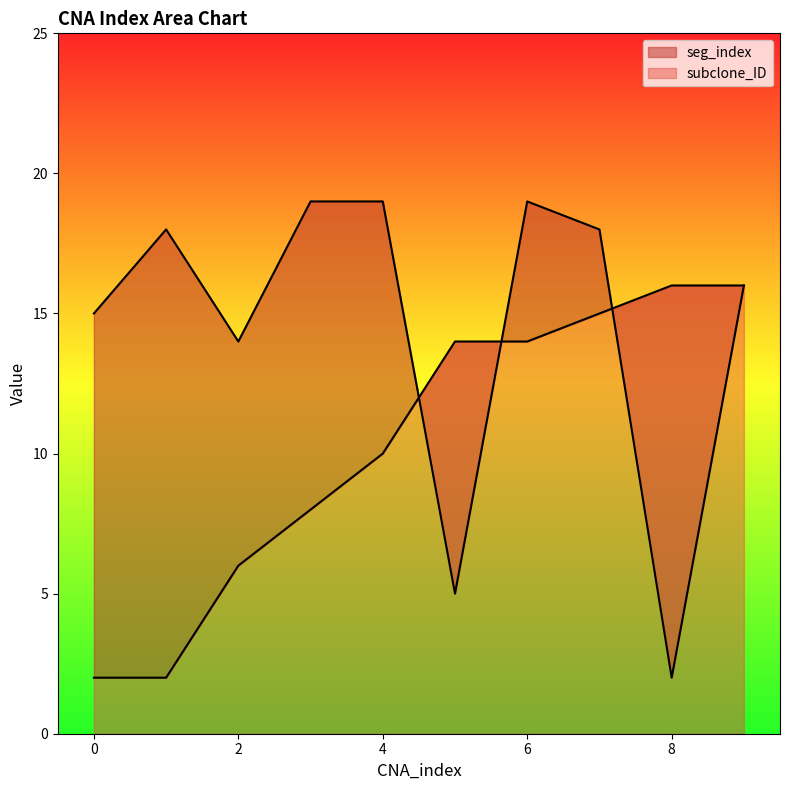

Rank the categories by seg_index value from lowest to highest.

8, 5, 2, 0, 9, 1, 7, 3, 4, 6